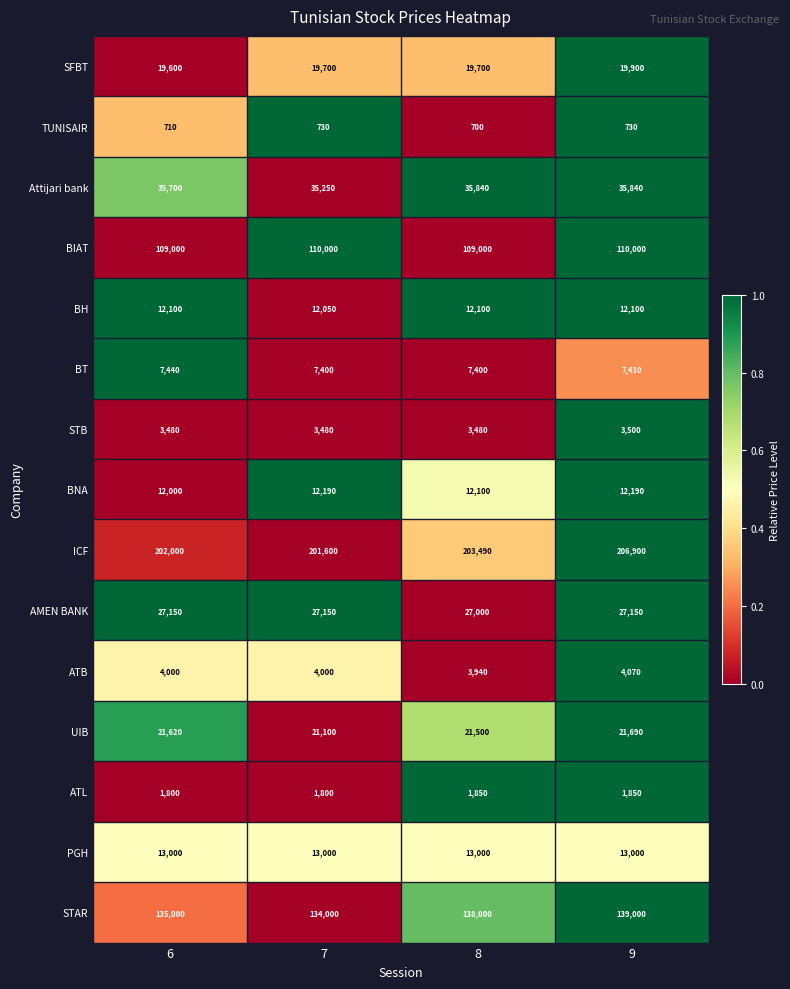

Which category has the highest value in the ATB series?

9